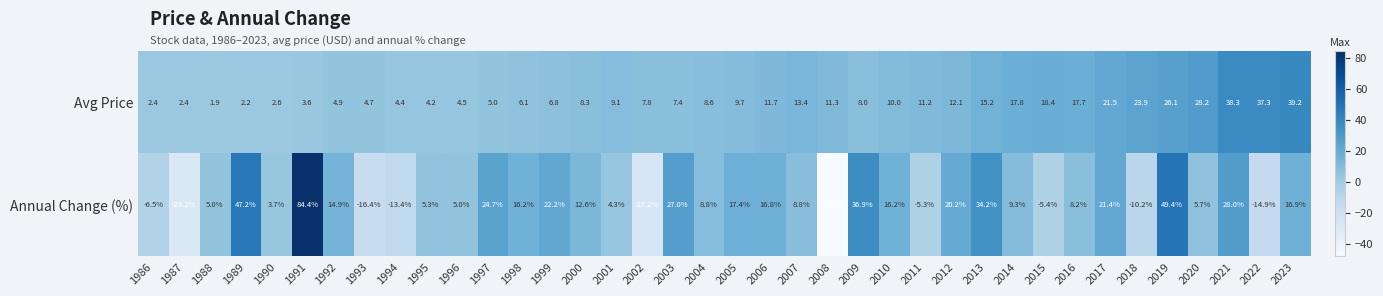

What is the sum of the Annual Change (%) values at 1993 and 2006?

0.4